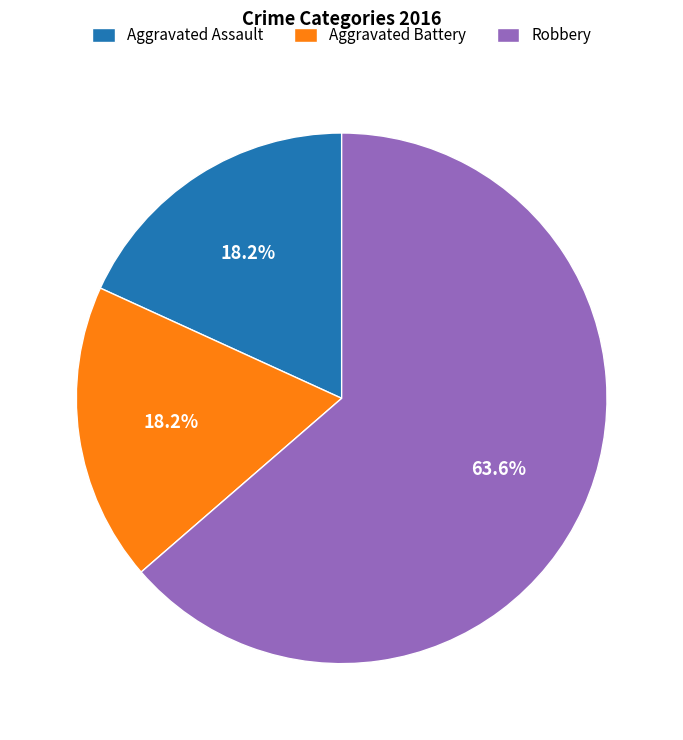

What is the majority slice?

Robbery